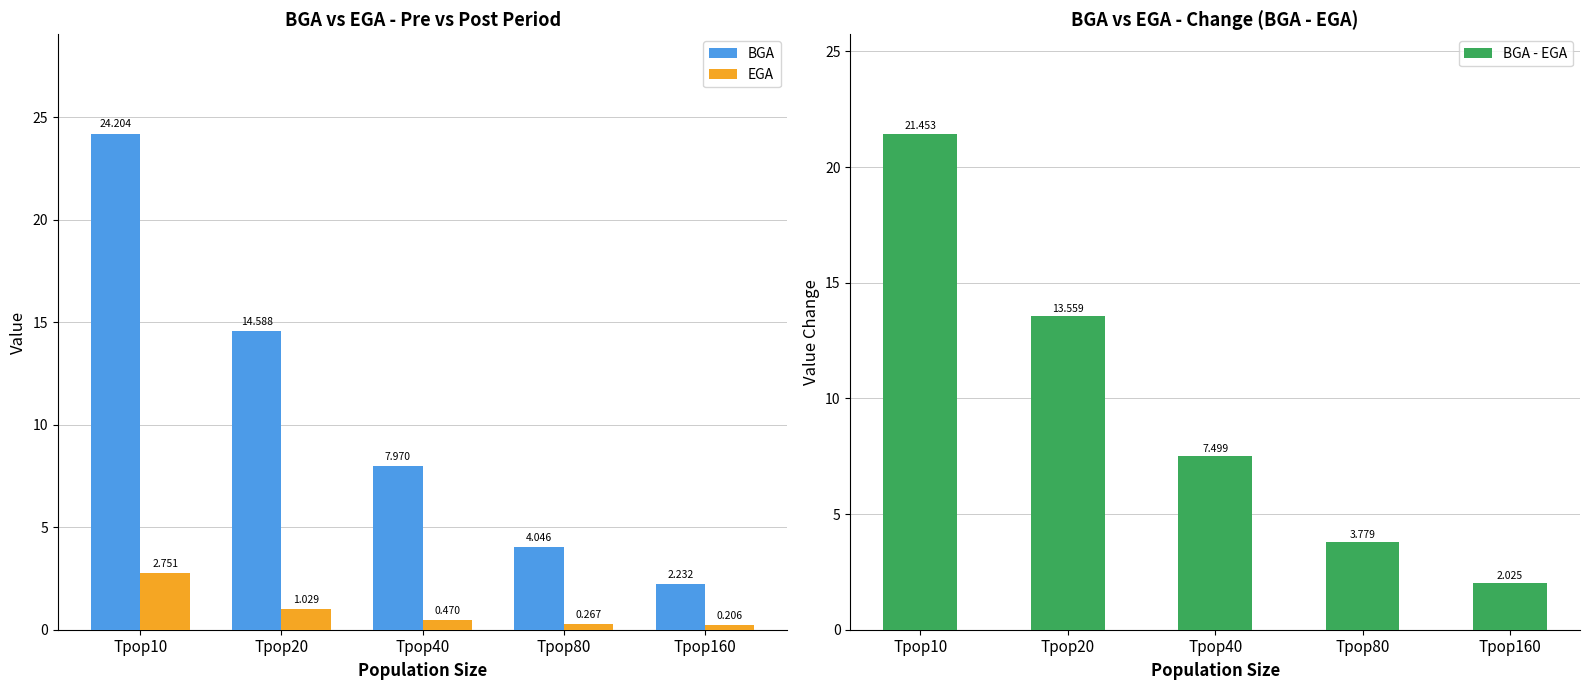

What is the spread (max minus min) of values at Tpop160?

2.0